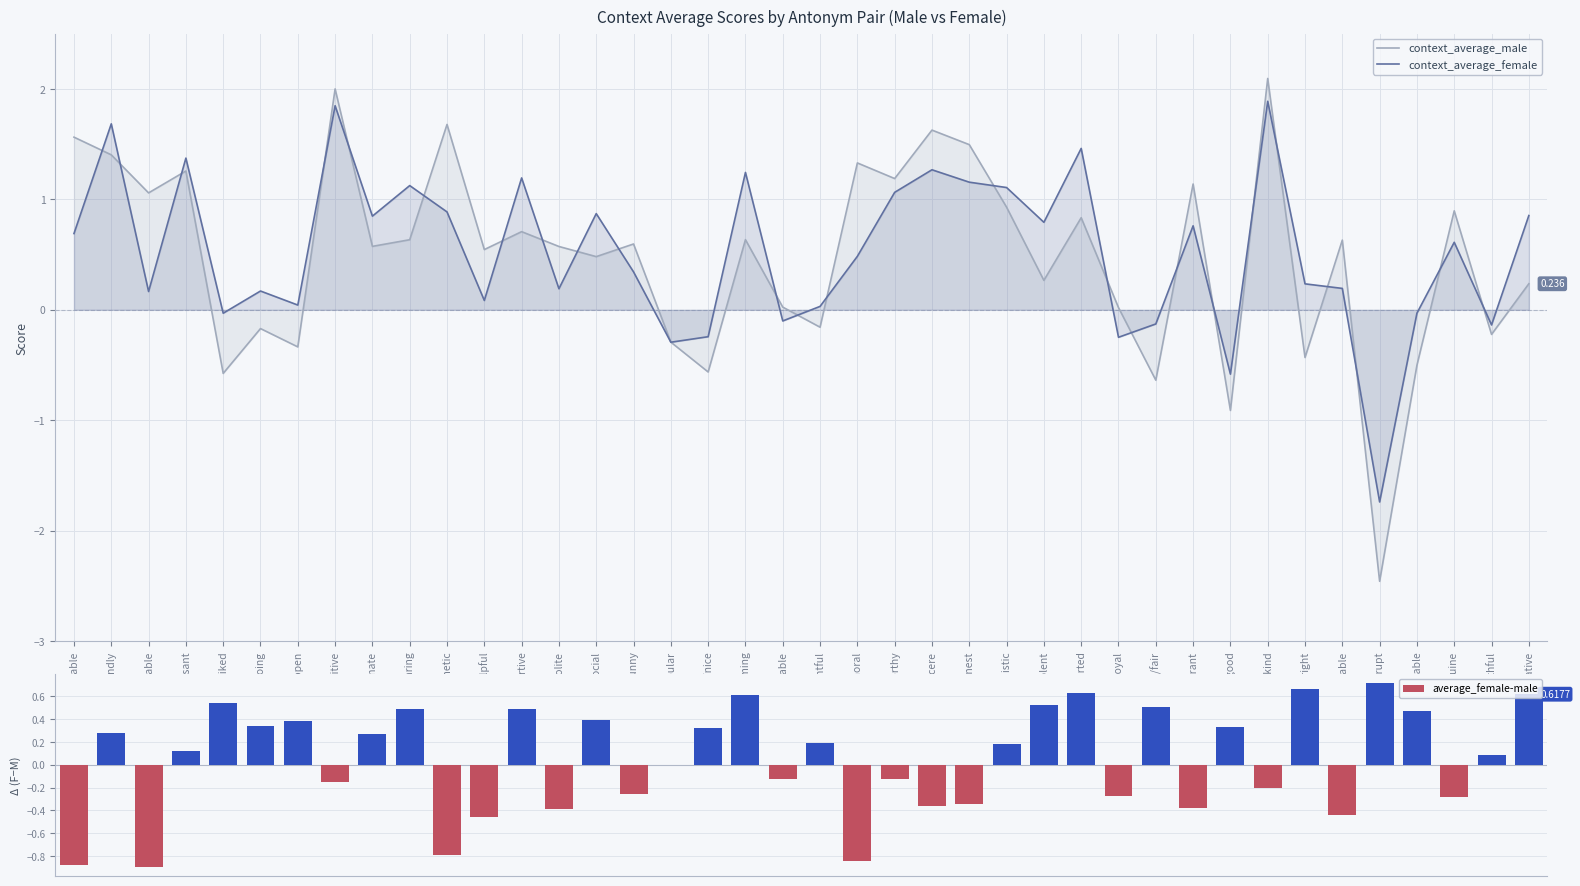

At which label is context_average_male closest to 0?

disloyal/loyal